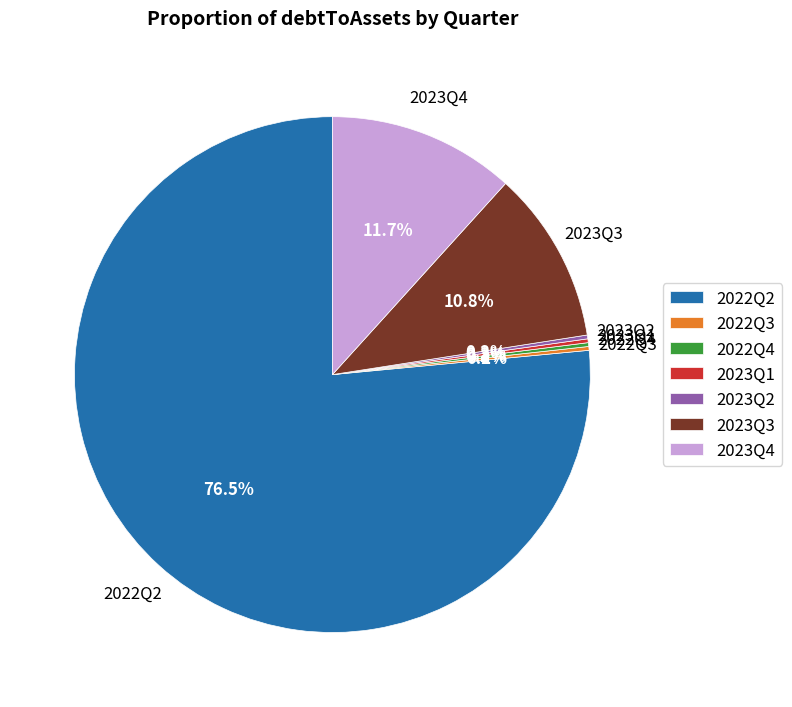

Which slice is the largest?

2022Q2